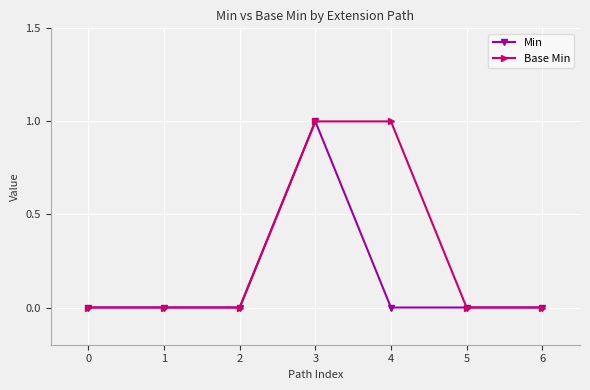

The value of Min at 2 is 0. True or false?

True